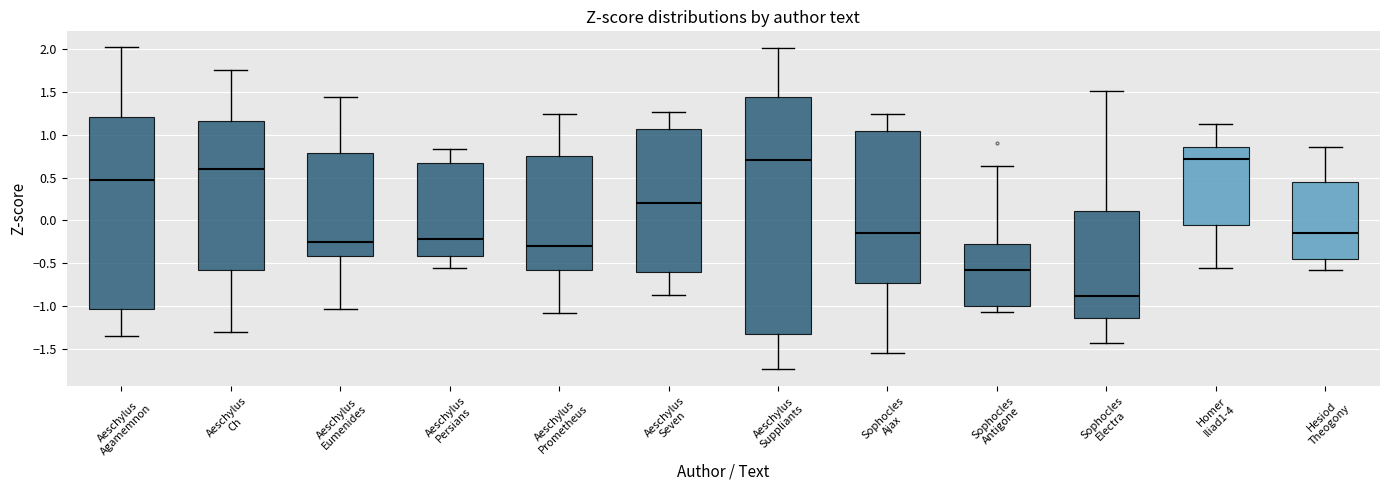

Where does the upper whisker of the box for Aeschylus Seven end on the y-axis? The values are not printed on the chart, so give them approximately, as read against the axis.

1.25